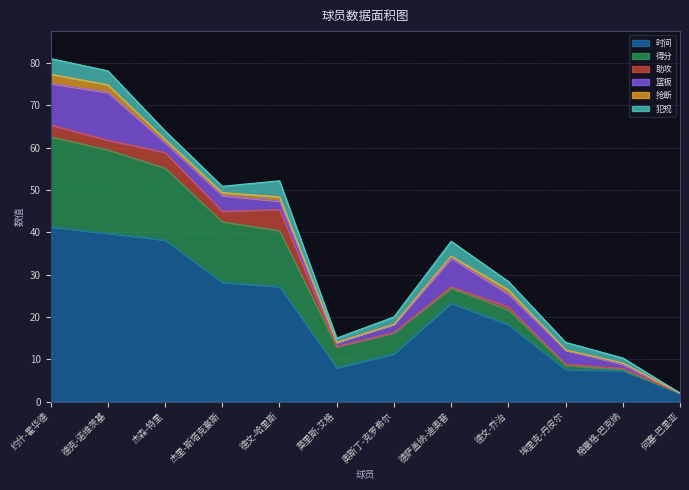

In 犯规, how many points are lower than both neighbors (excluding endpoints)?

2